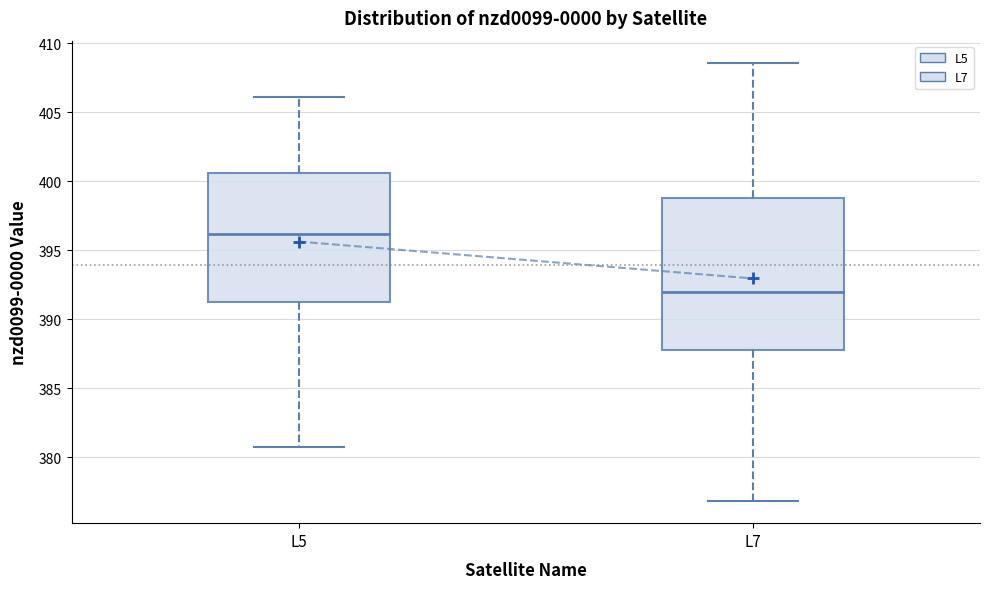

Reading left to right, transcribe this box plot: for each box, give where its median line is, the range the box spans, and where its two whiskers end, as read against the y-axis. The values are not printed on the chart, so give them approximately, as read against the axis.

L5: median 396.0, box 391.5 to 400.5, whiskers 381.0 to 406.0
L7: median 392.0, box 388.0 to 399.0, whiskers 377.0 to 408.5